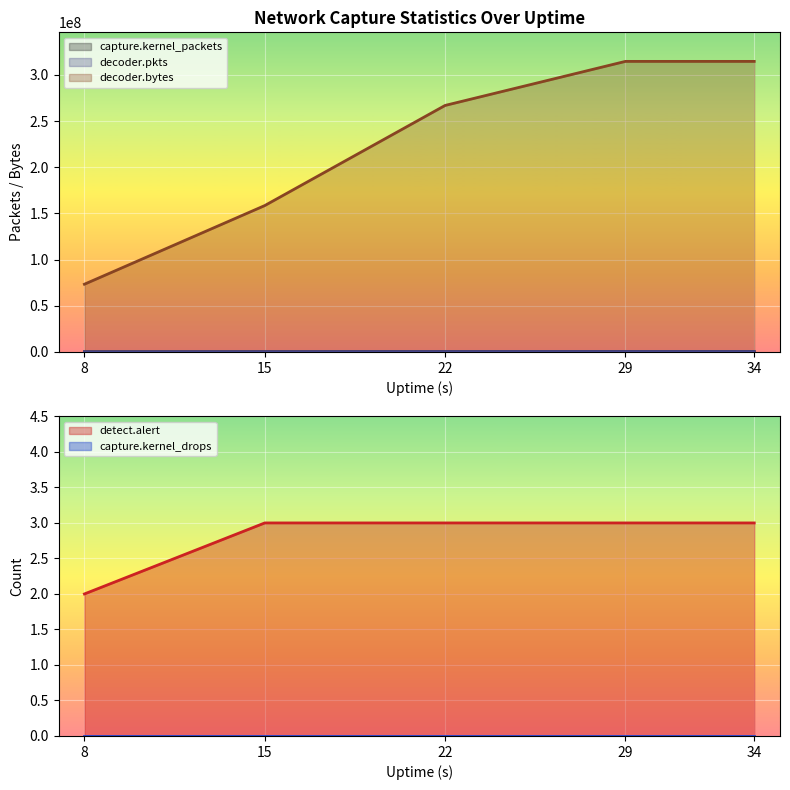

What is the average value of the decoder.pkts series?

203961